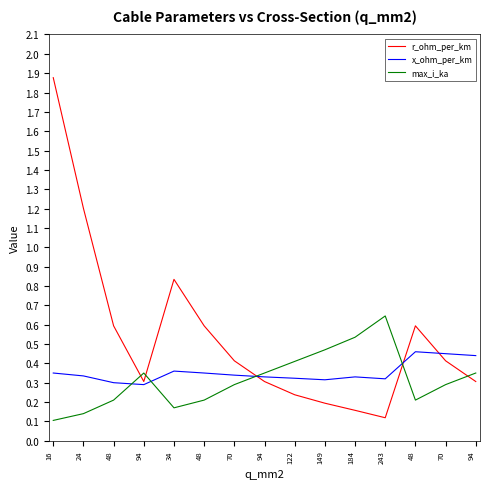

How many interior local peaks does the x_ohm_per_km series have?

3